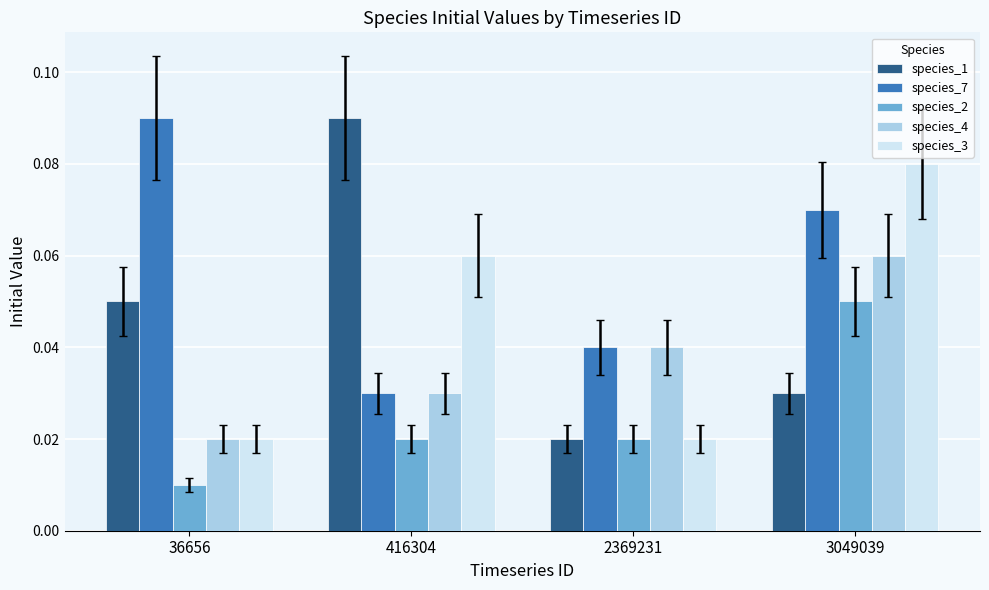

Which series has the widest spread of values?

species_1